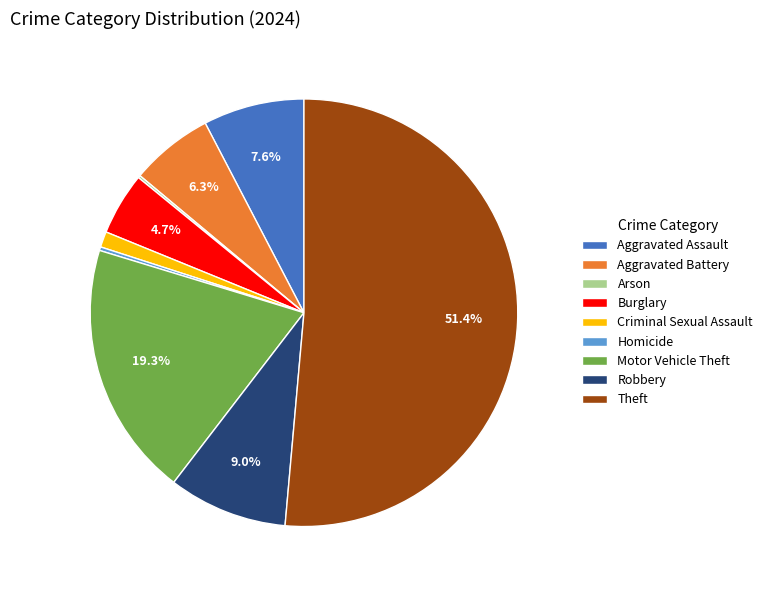

What is the majority slice?

Theft